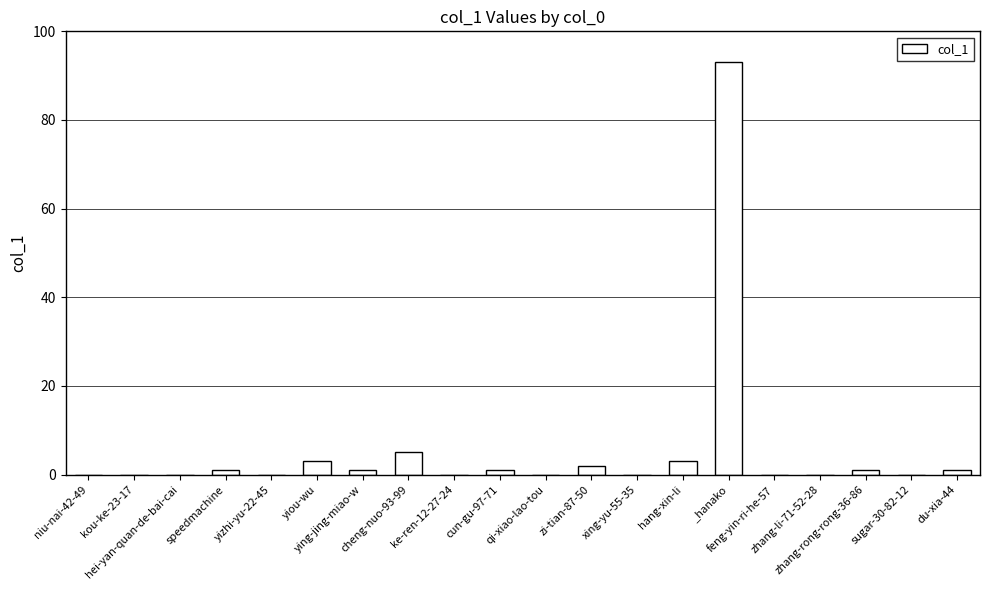

What is the sum of all values?

111